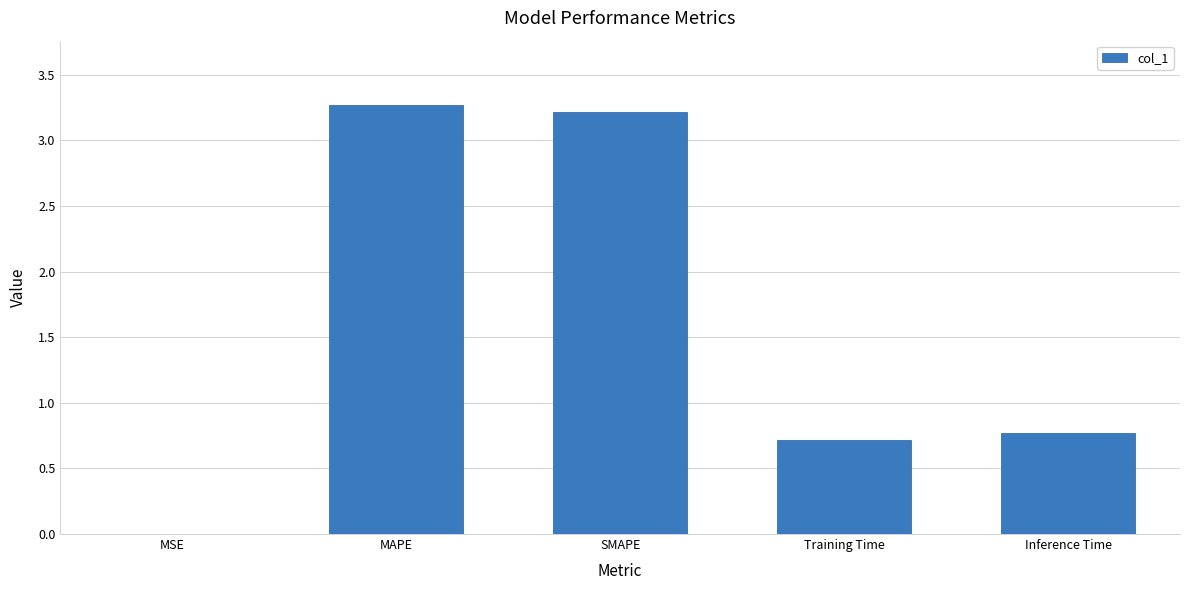

What value does the data have at MAPE?

3.3